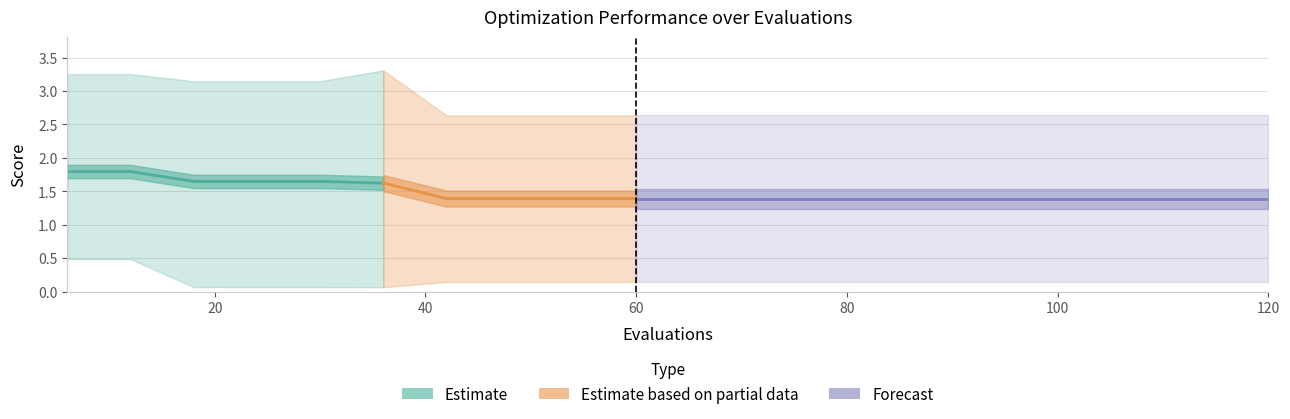

Is it true that best equals 0.2 at 96?

False